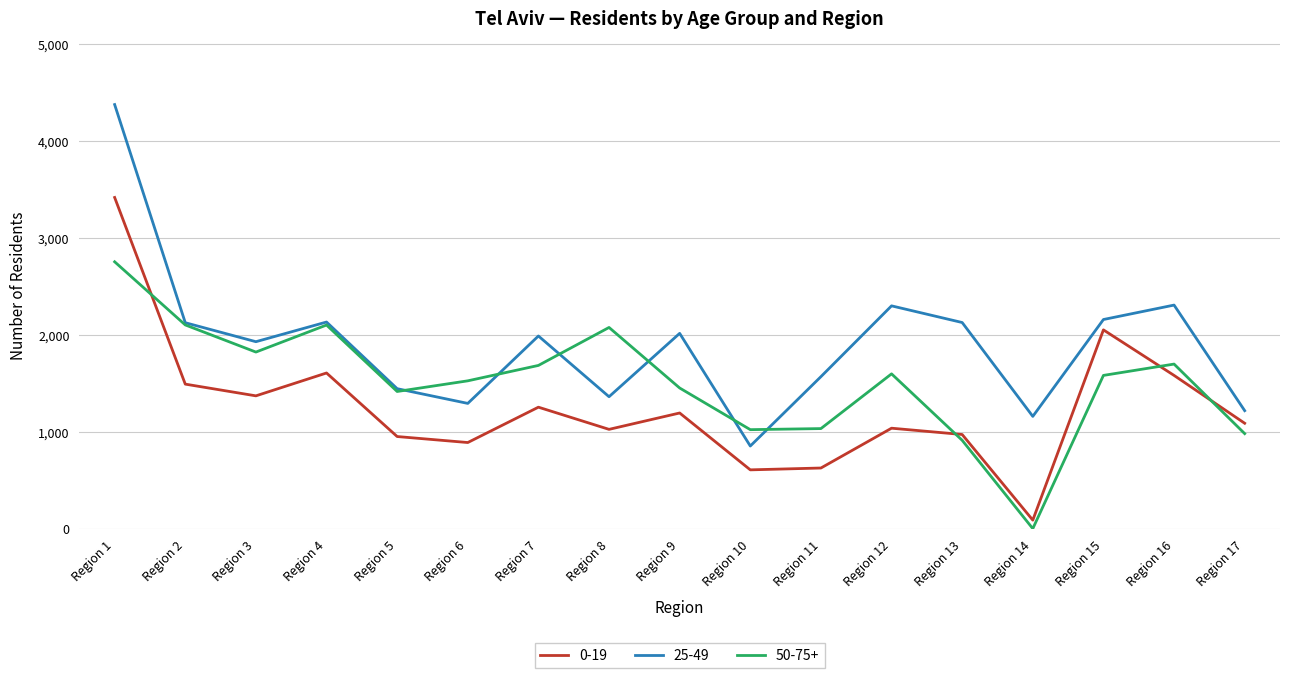

True or false: 25-49 has a value of 1217 at Region 10.

False